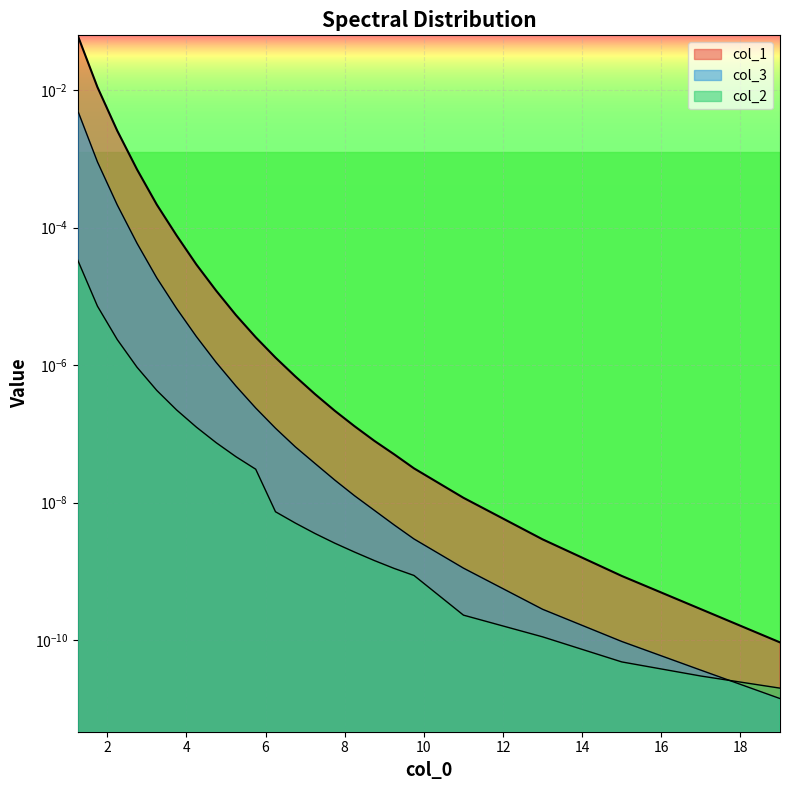

How many categories are shown in the chart?

23